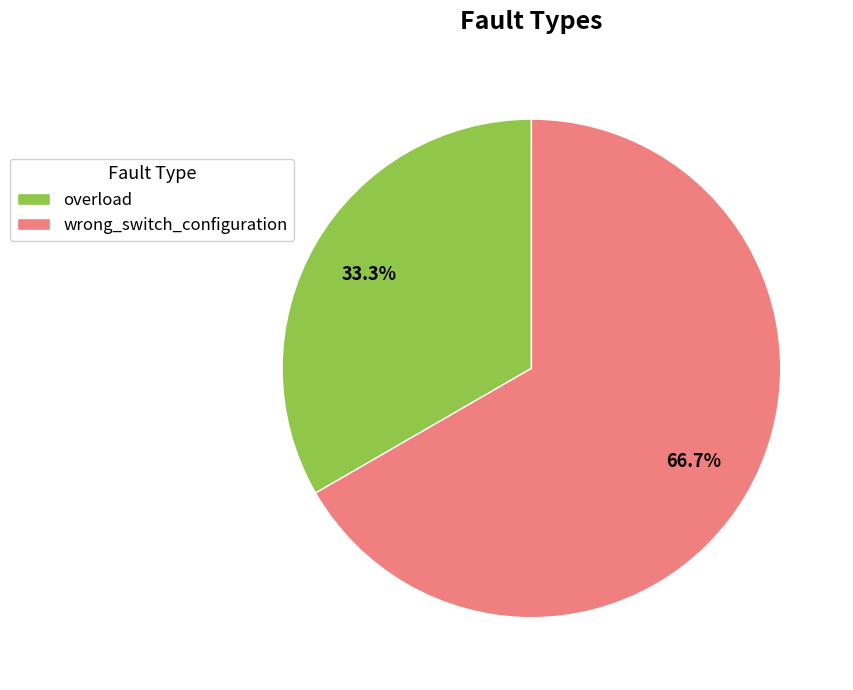

Rank the categories by value from lowest to highest.

overload, wrong_switch_configuration